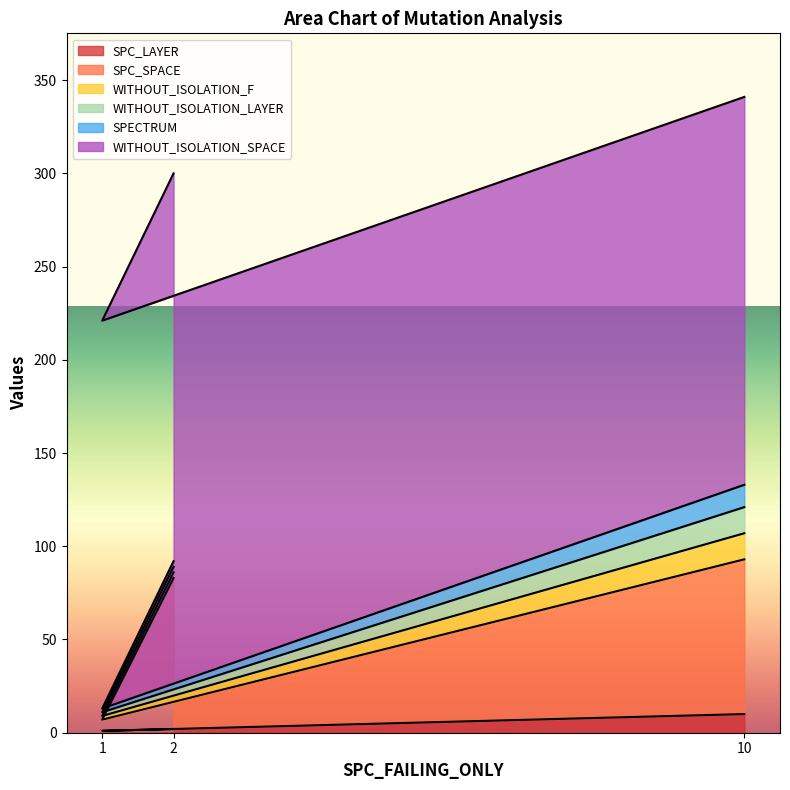

What is the sum of the SPECTRUM values at 10 and 2?

15